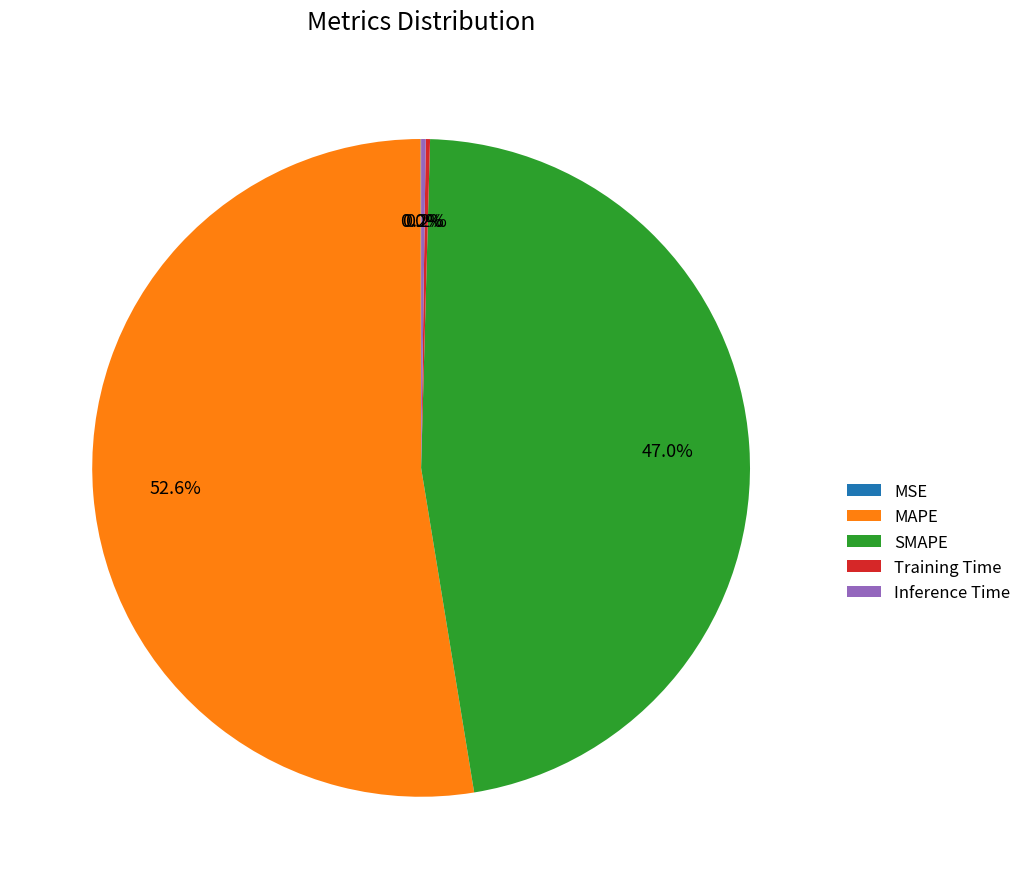

To the nearest percent, what is the average slice percentage?

20%